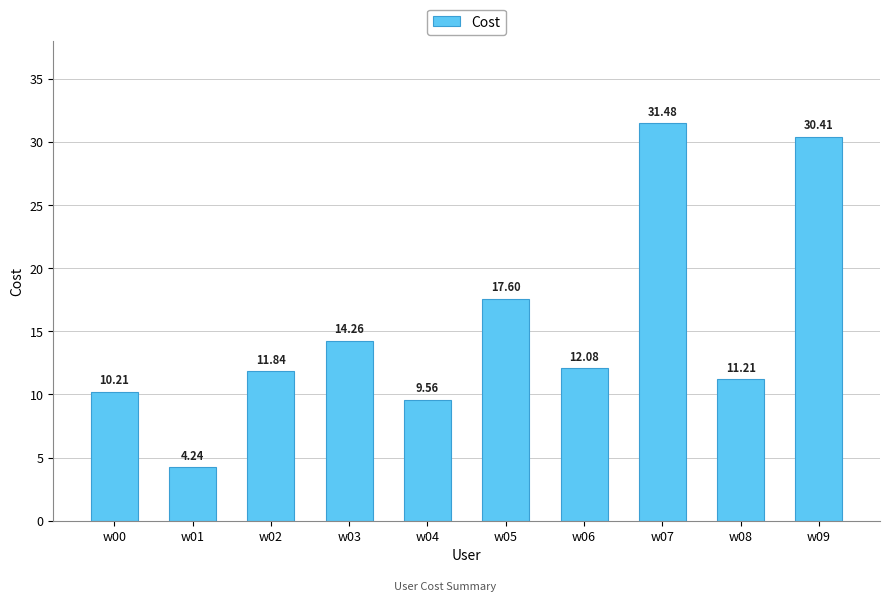

Are the bars grouped side by side (vs. stacked)?

No